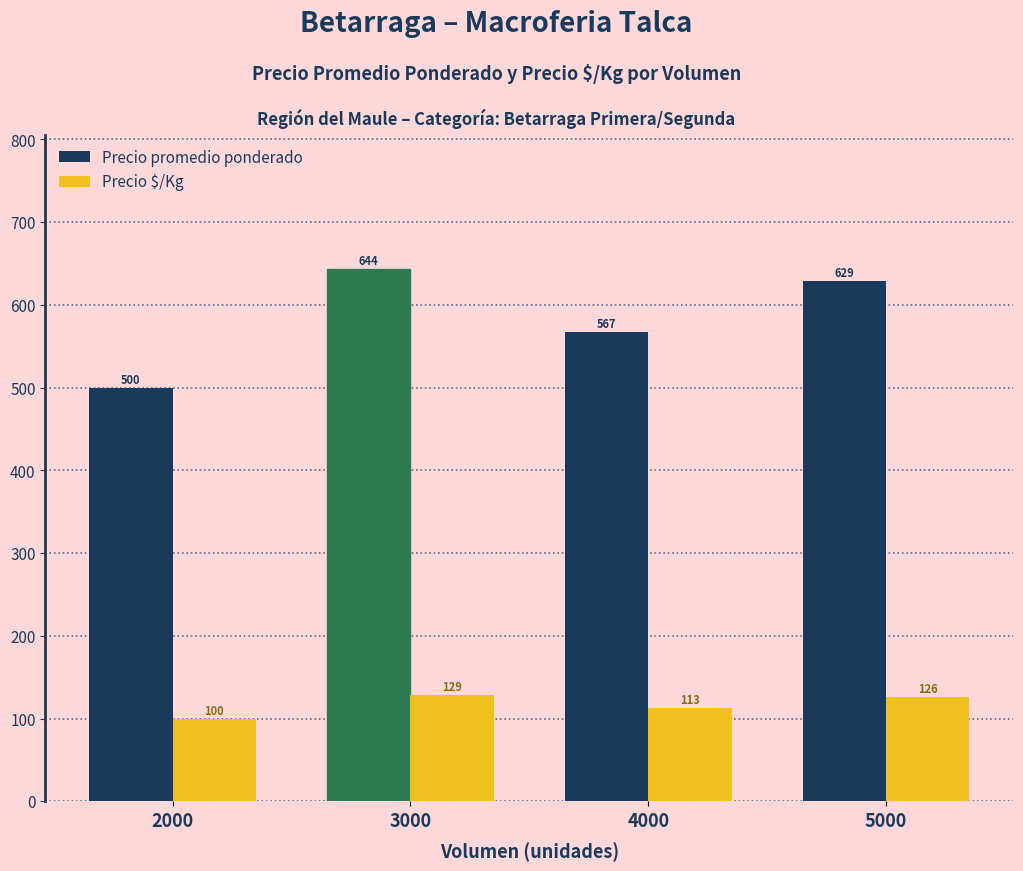

Which series has the largest total across all categories?

Precio promedio ponderado